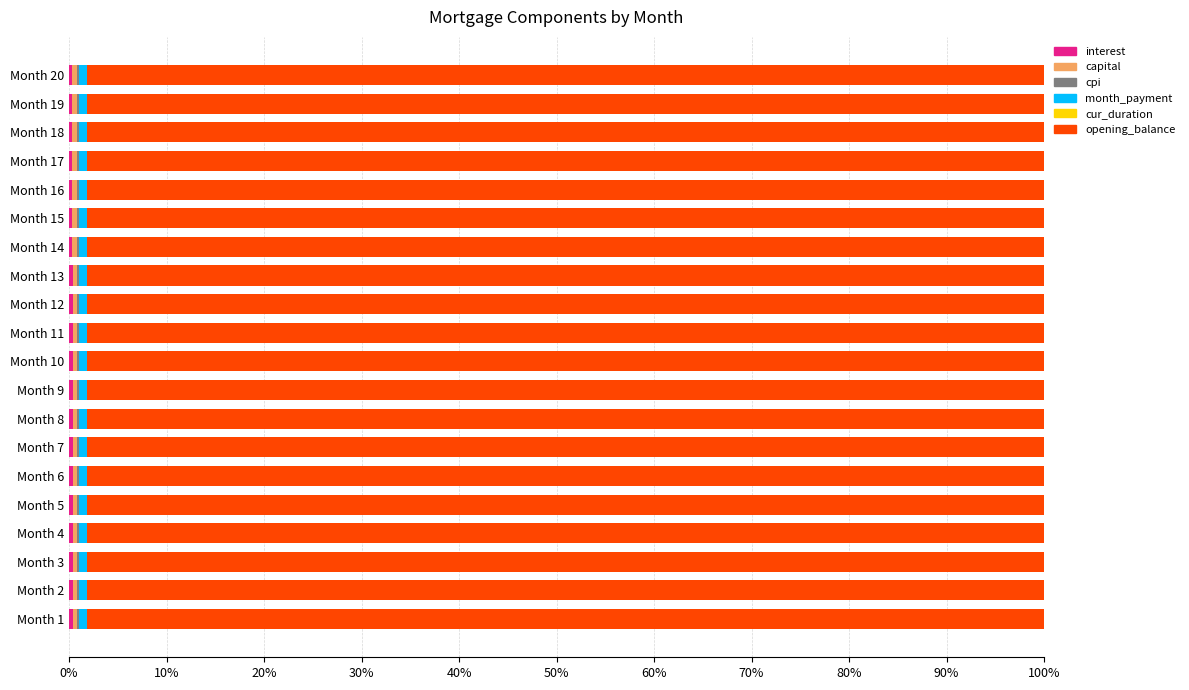

How many categories are shown in the chart?

20